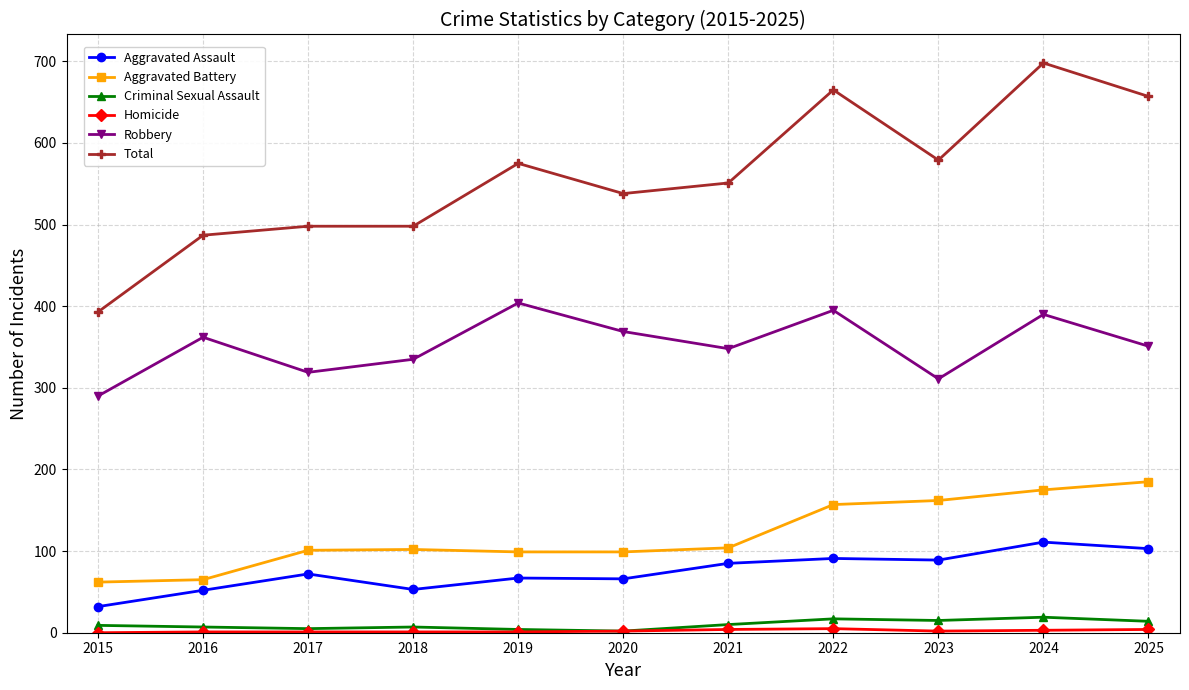

How many distinct data groups are displayed?

6